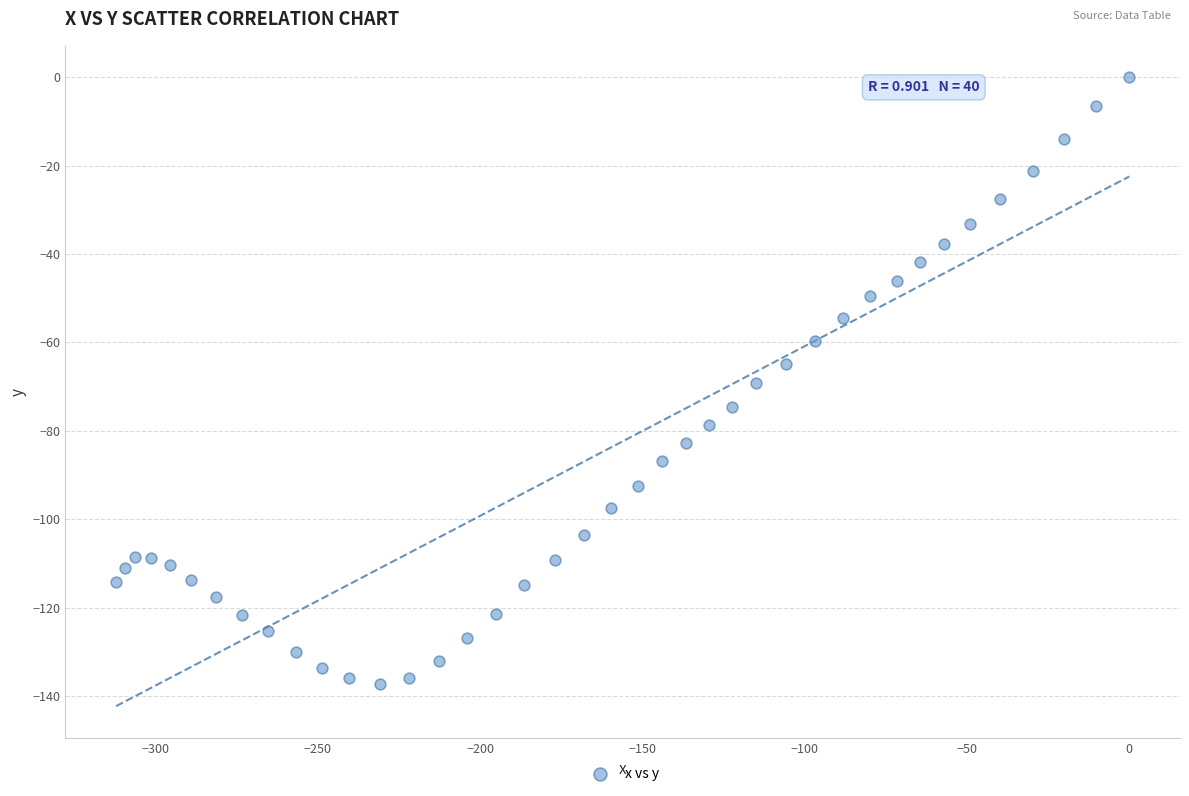

What is the range of X values (max minus min)?

312.2